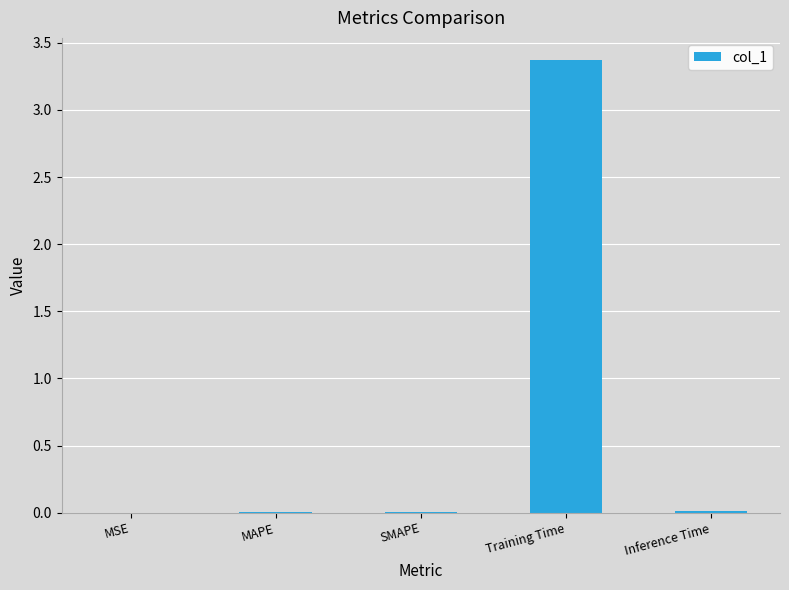

Which has a higher value, Training Time or MAPE?

Training Time